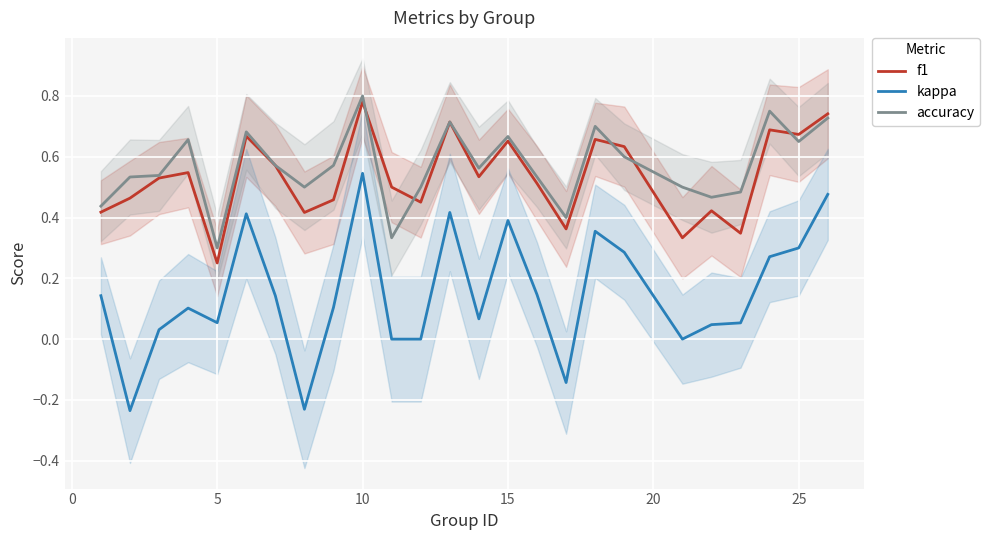

What are all the series names shown in the legend?

f1, kappa, accuracy